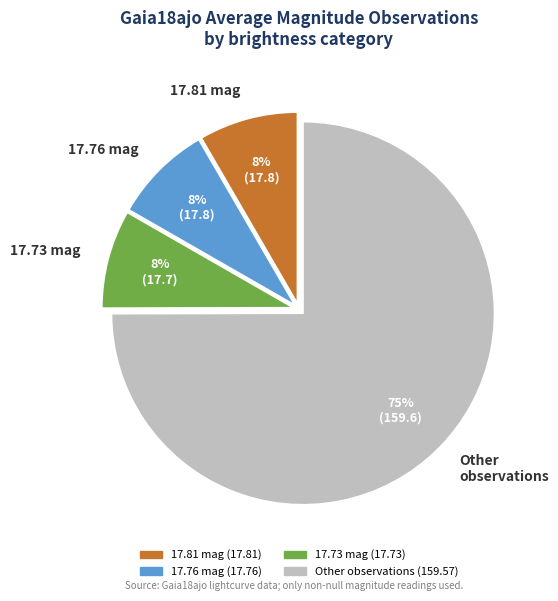

To the nearest percent, what is the average slice percentage?

25%